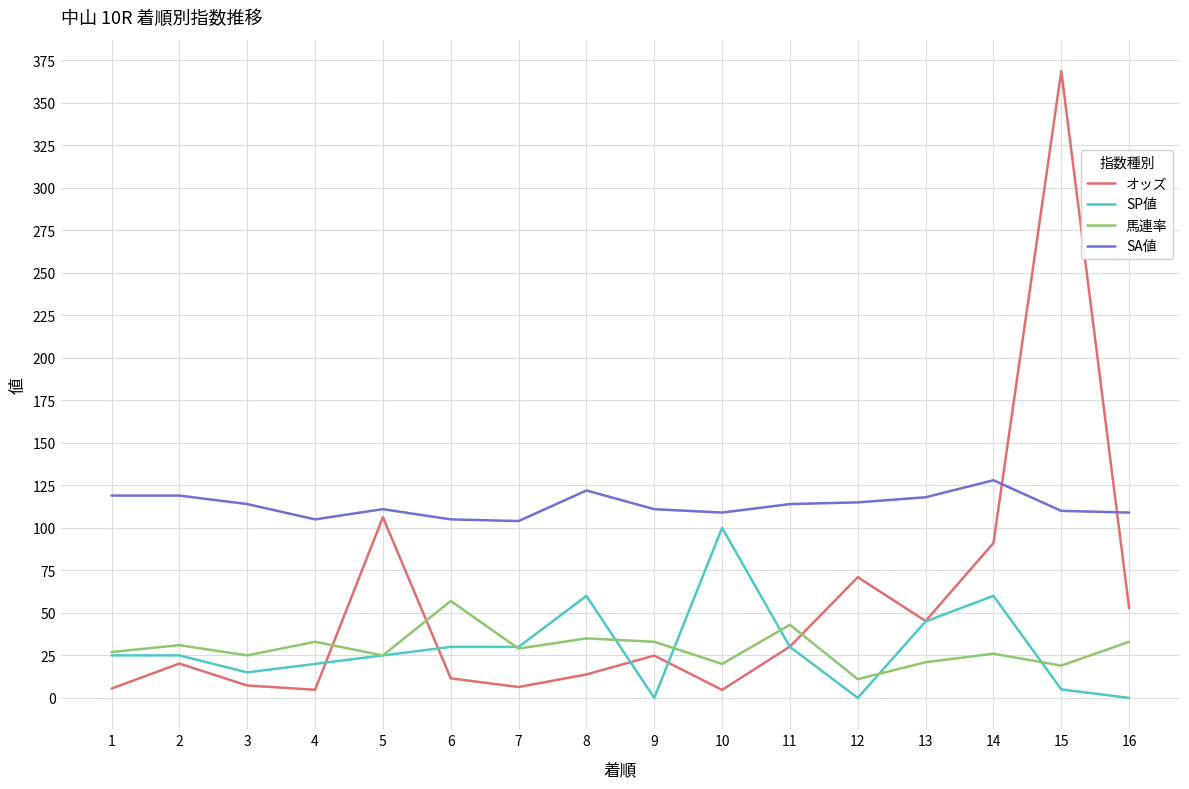

True or false: 馬連率 has more than 1 interior local peaks.

True